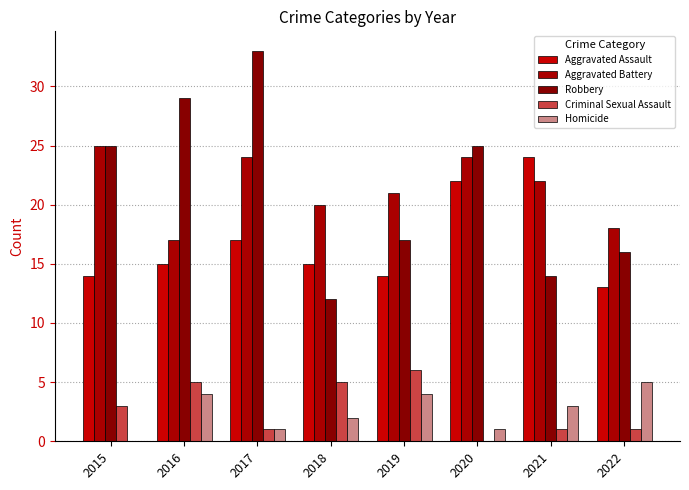

Count the number of categories in the chart.

8